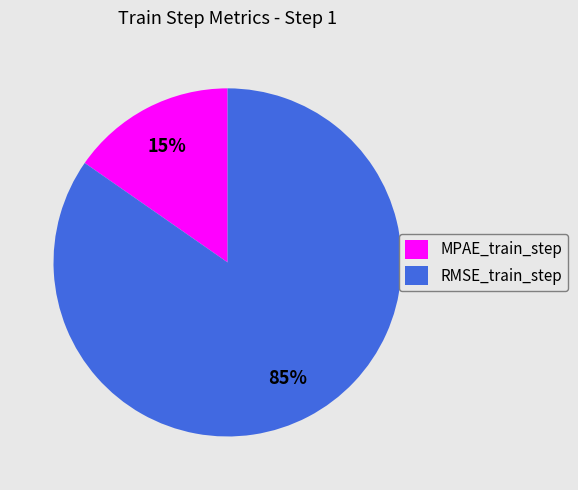

True or false: RMSE_train_step accounts for 72% of the total.

False